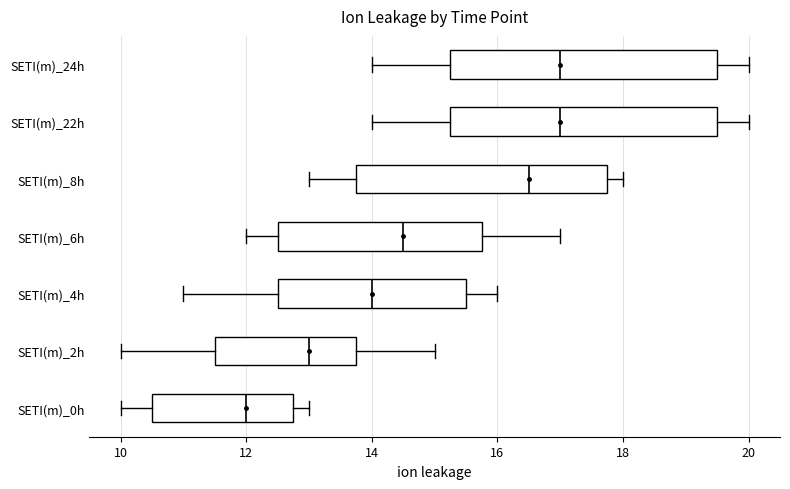

Reading bottom to top, transcribe this box plot: for each box, give where its median line is, the range the box spans, and where its two whiskers end, as read against the x-axis. The values are not printed on the chart, so give them approximately, as read against the axis.

SETI(m)_0h: median 12.0, box 10.6 to 12.8, whiskers 10.0 to 13.0
SETI(m)_2h: median 13.0, box 11.6 to 13.8, whiskers 10.0 to 15.0
SETI(m)_4h: median 14.0, box 12.6 to 15.6, whiskers 11.0 to 16.0
SETI(m)_6h: median 14.6, box 12.6 to 15.8, whiskers 12.0 to 17.0
SETI(m)_8h: median 16.6, box 13.8 to 17.8, whiskers 13.0 to 18.0
SETI(m)_22h: median 17.0, box 15.2 to 19.6, whiskers 14.0 to 20.0
SETI(m)_24h: median 17.0, box 15.2 to 19.6, whiskers 14.0 to 20.0